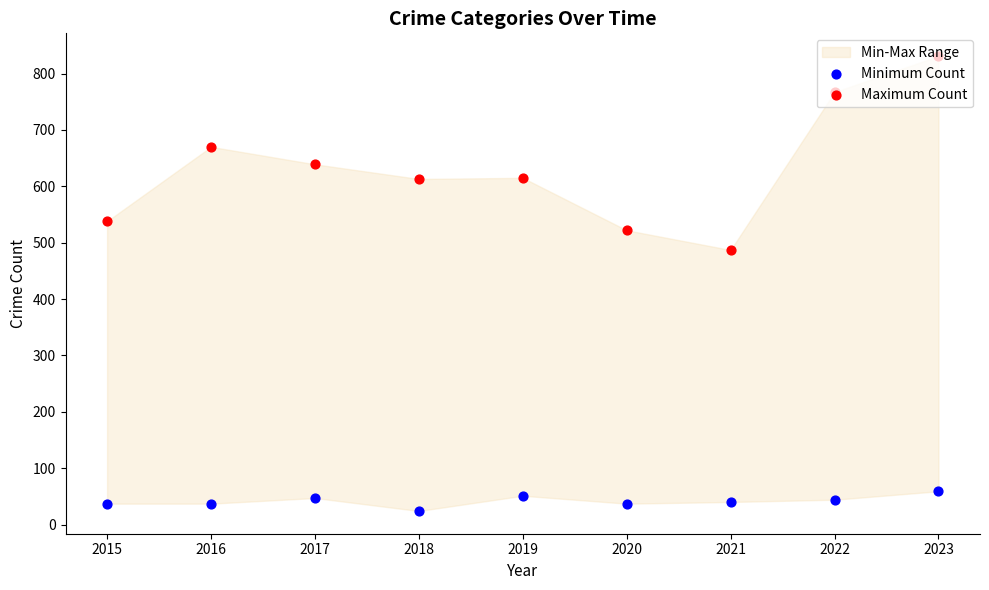

Which series has the largest total across all categories?

Maximum Count